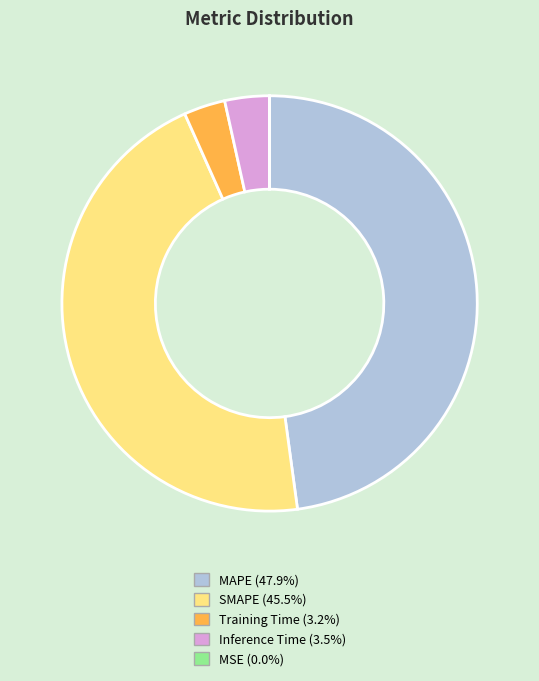

Combined, do Training Time and MAPE account for over 50%?

Yes